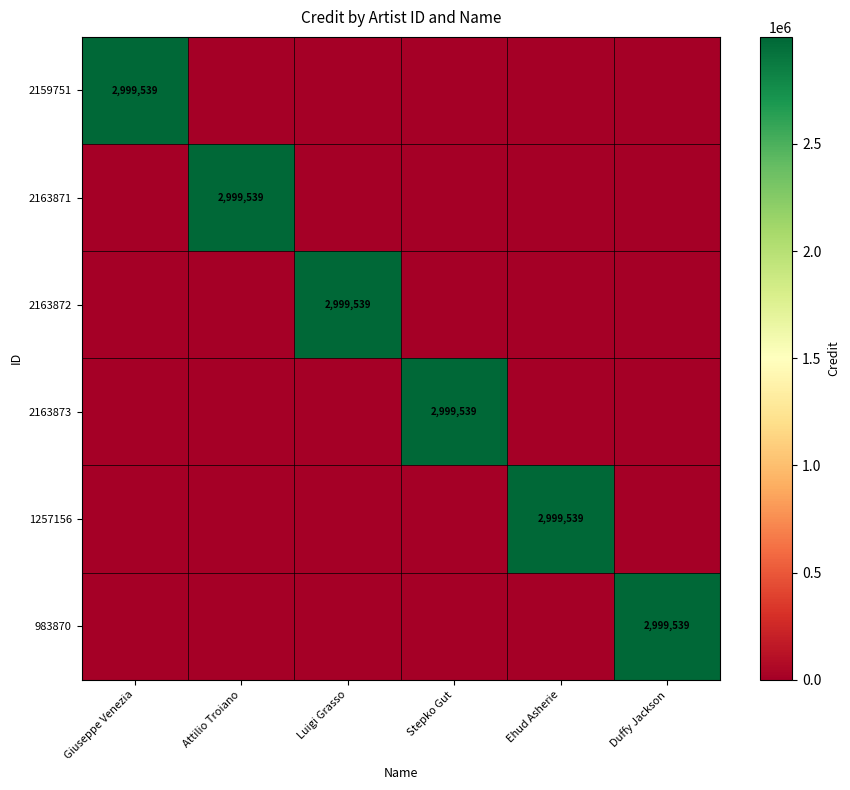

True or false: 2163872 has a value of 2999539 at Luigi Grasso.

True